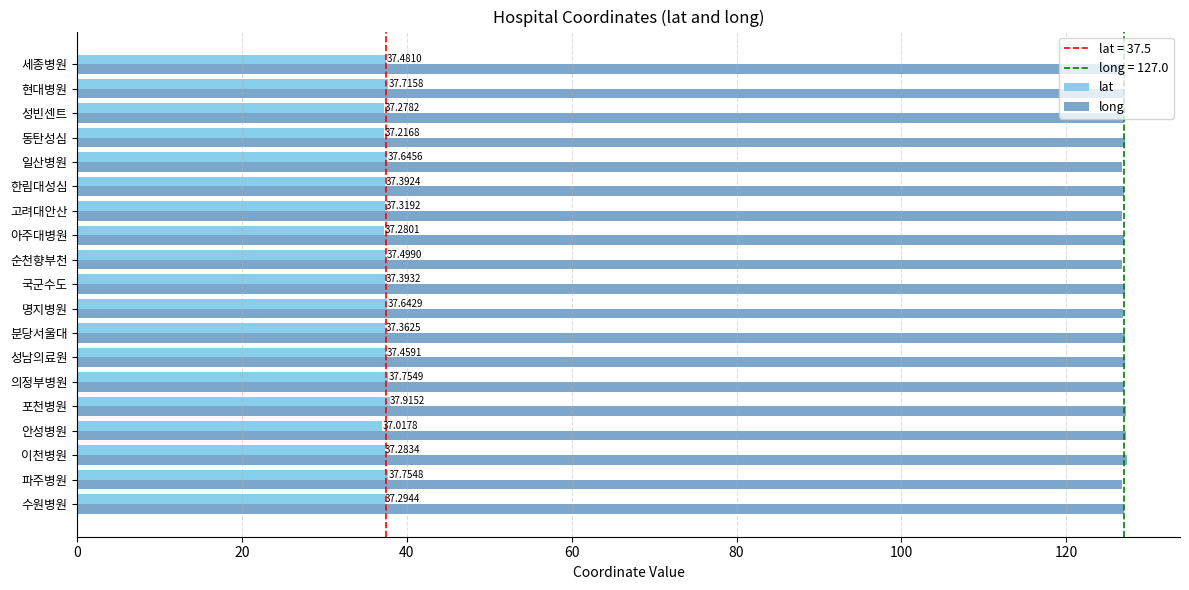

At how many categories does at least one series exceed 56?

19